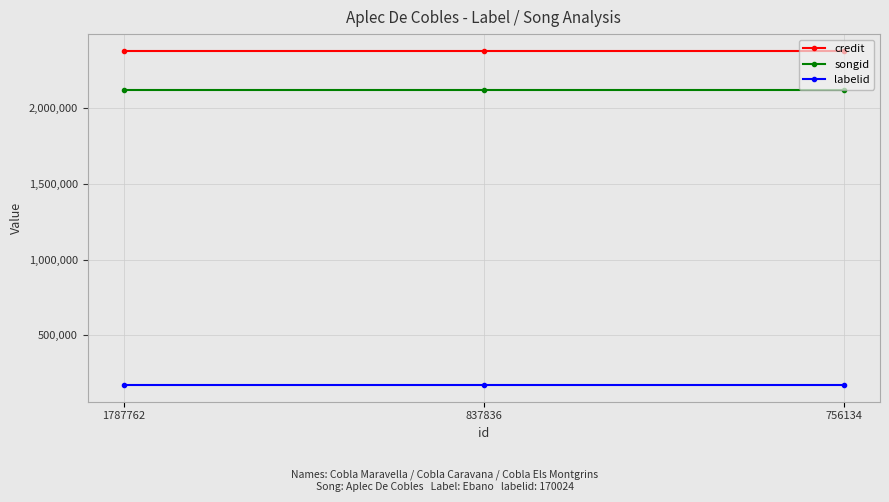

How many lines are shown in the chart?

3